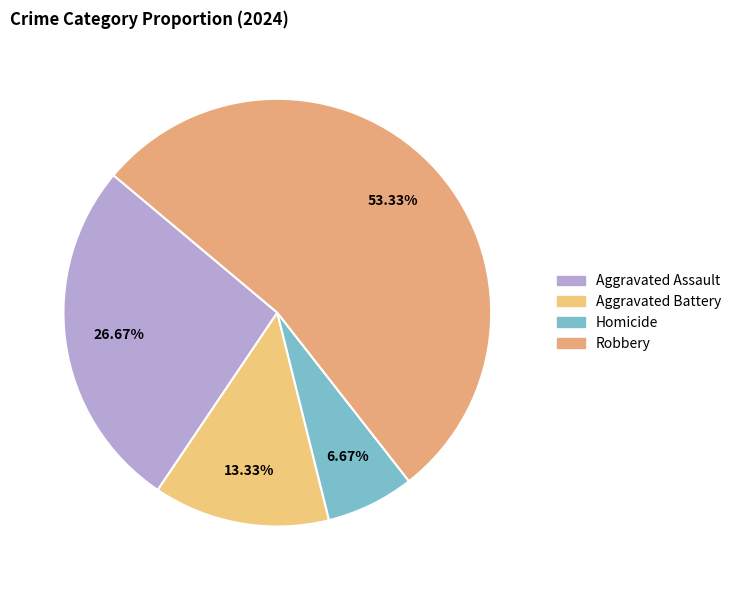

To the nearest percent, what is the difference between the largest and smallest slice percentages?

47%